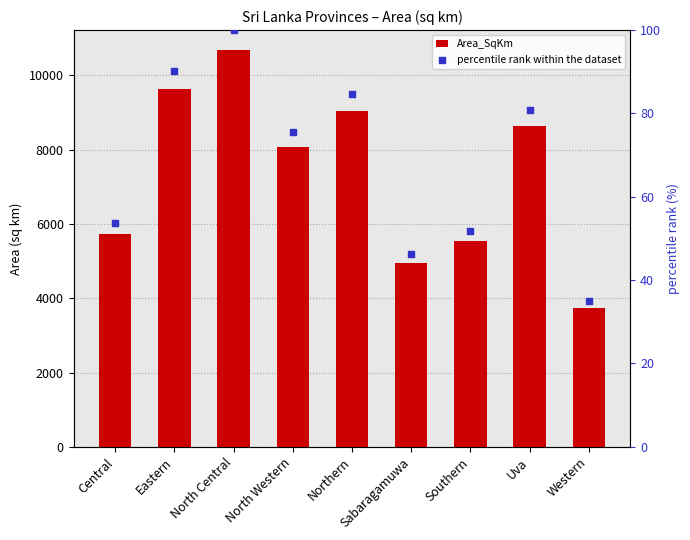

Which series has the largest total across all categories?

Area_SqKm